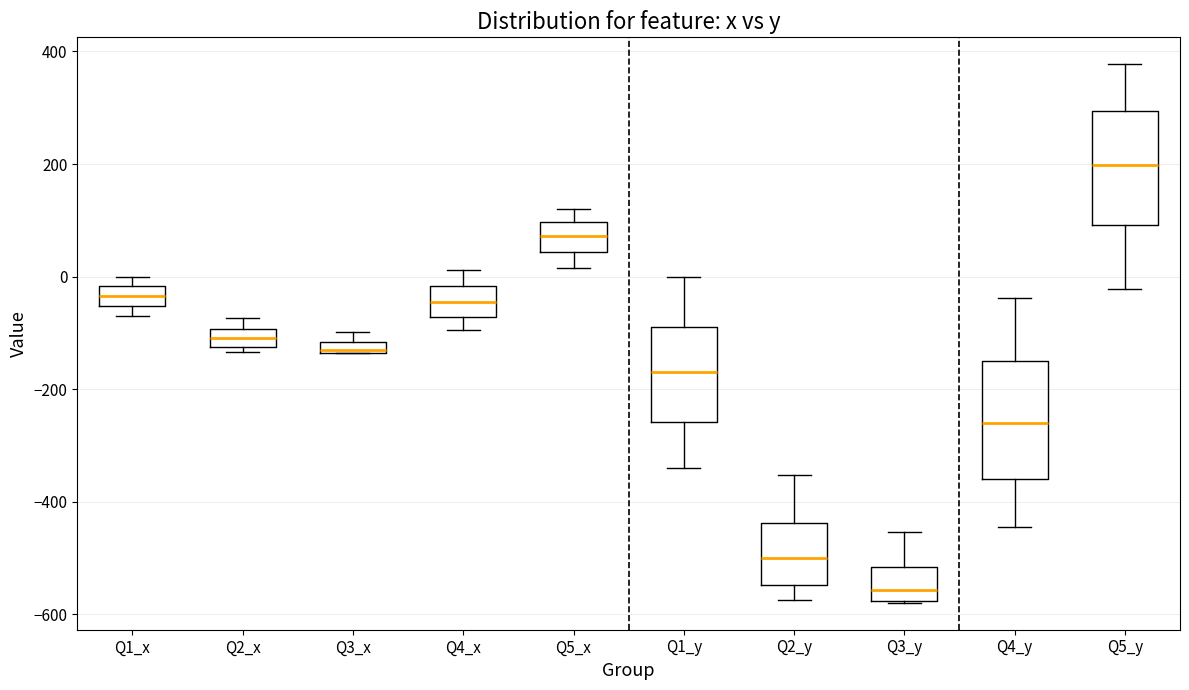

Where does the lower whisker of the box for Q5_x end on the y-axis? The values are not printed on the chart, so give them approximately, as read against the axis.

20